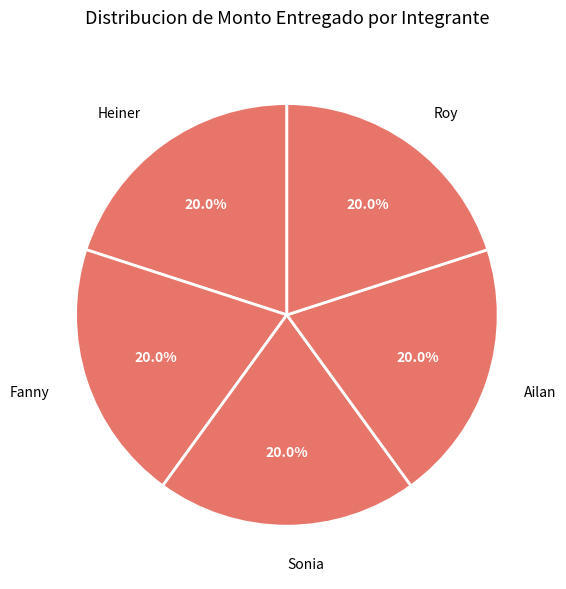

Combined, do Heiner and Roy account for over 50%?

No